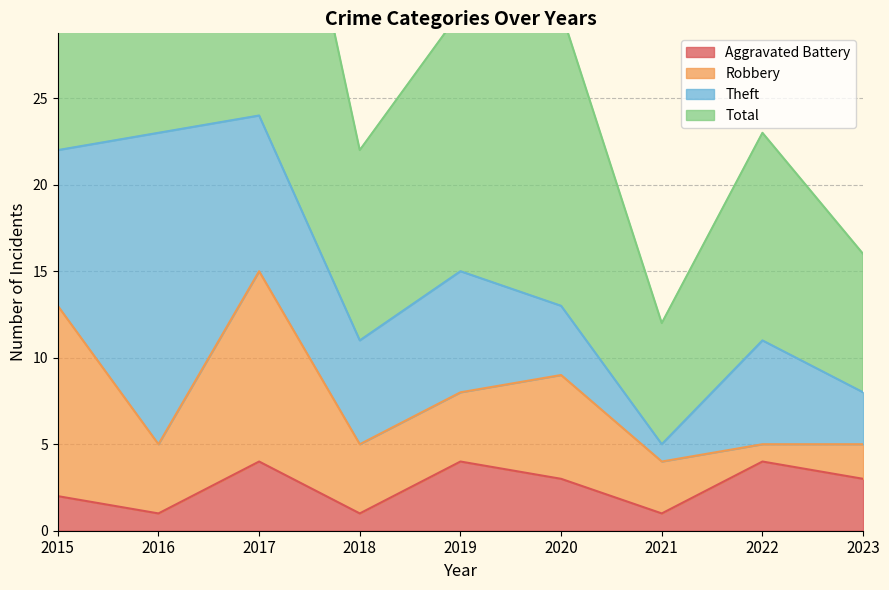

What is the average value of the Total series?

30